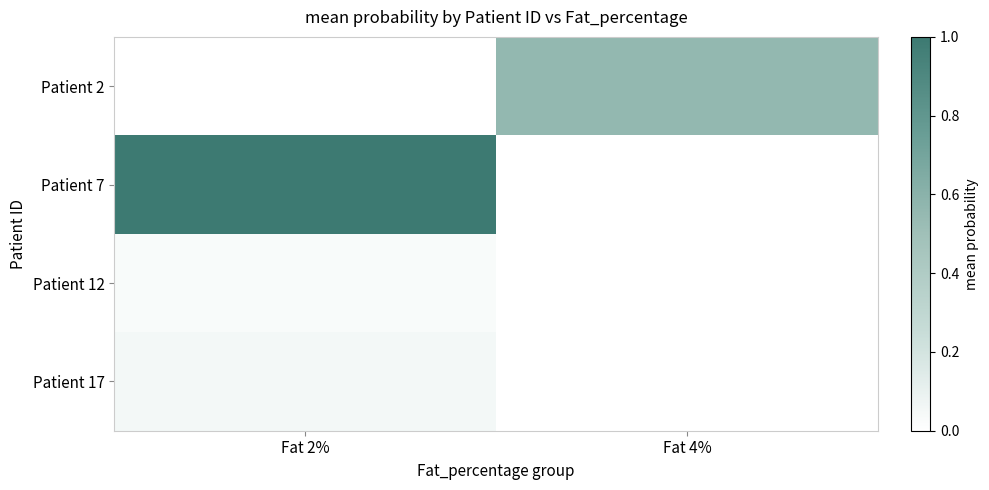

How many data points does each series have?

2